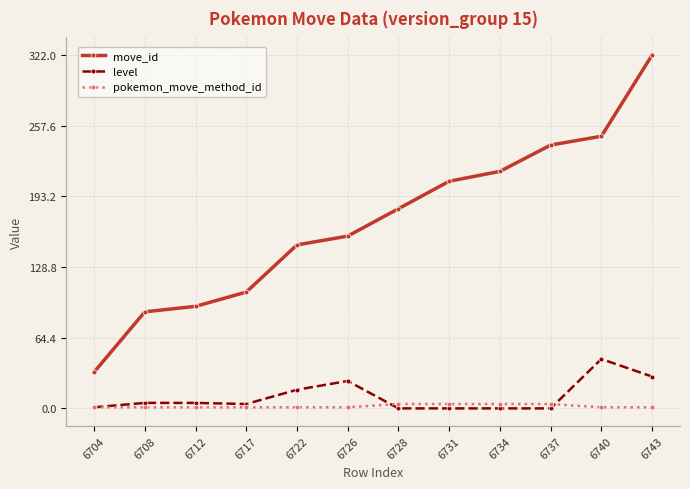

At how many categories does at least one series exceed 145?

8